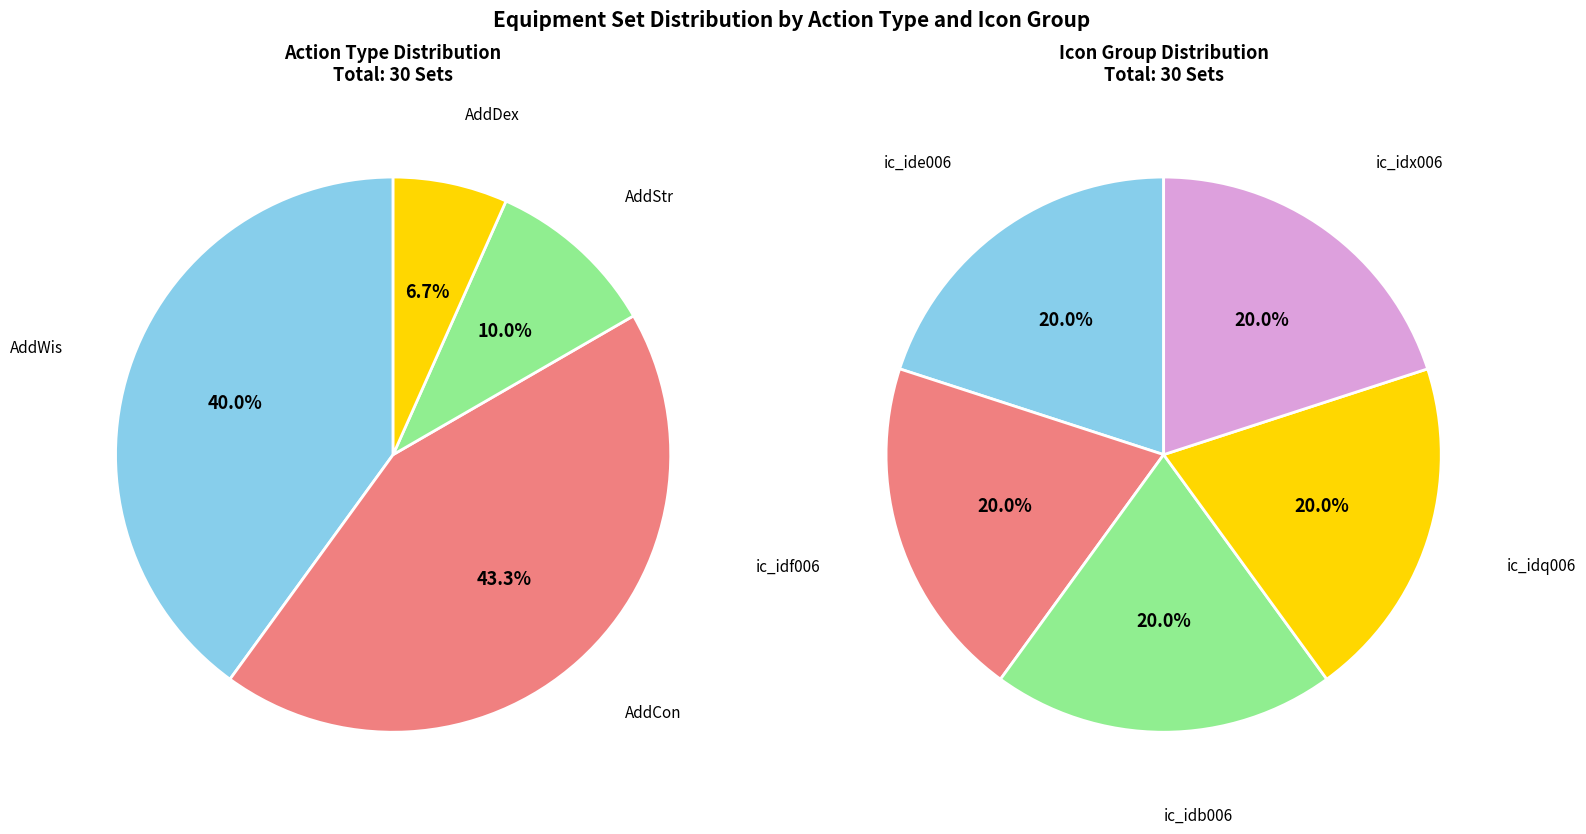

How many slices are in this pie chart?

5